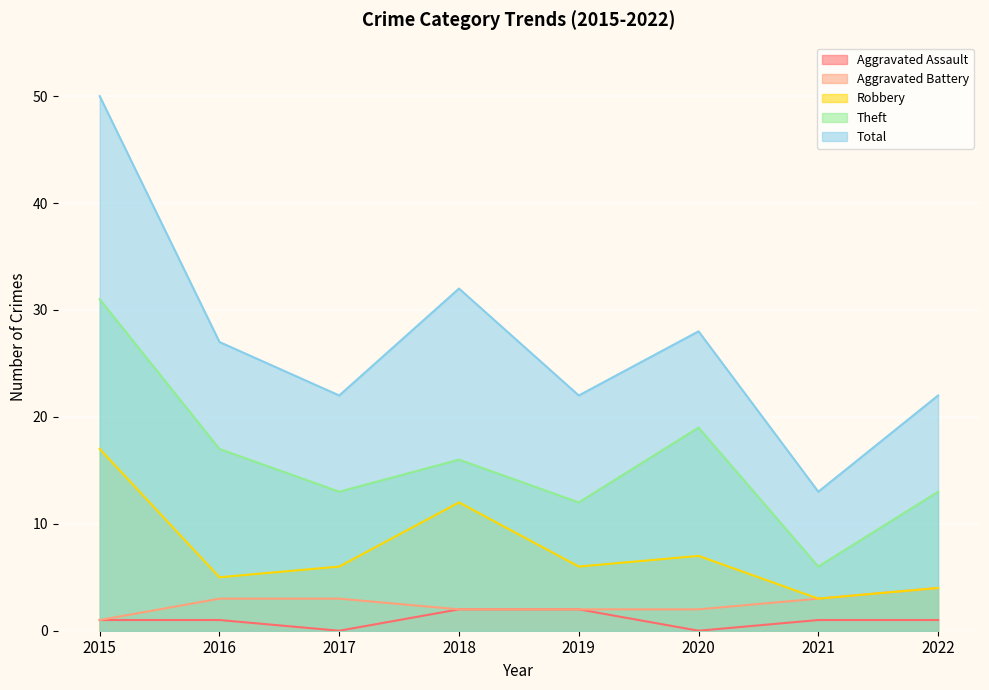

At which category is the sum across all series the highest?

2015